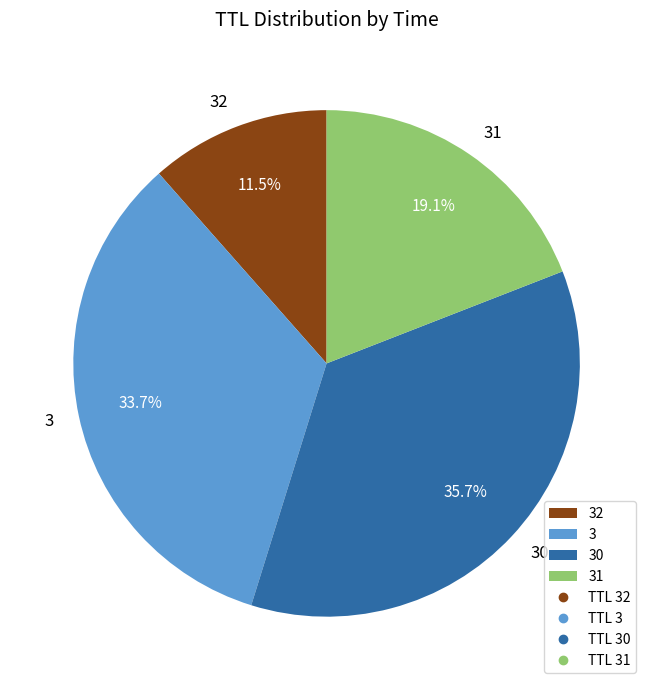

What is the ratio of the value at 3 to the value at 30?

0.9